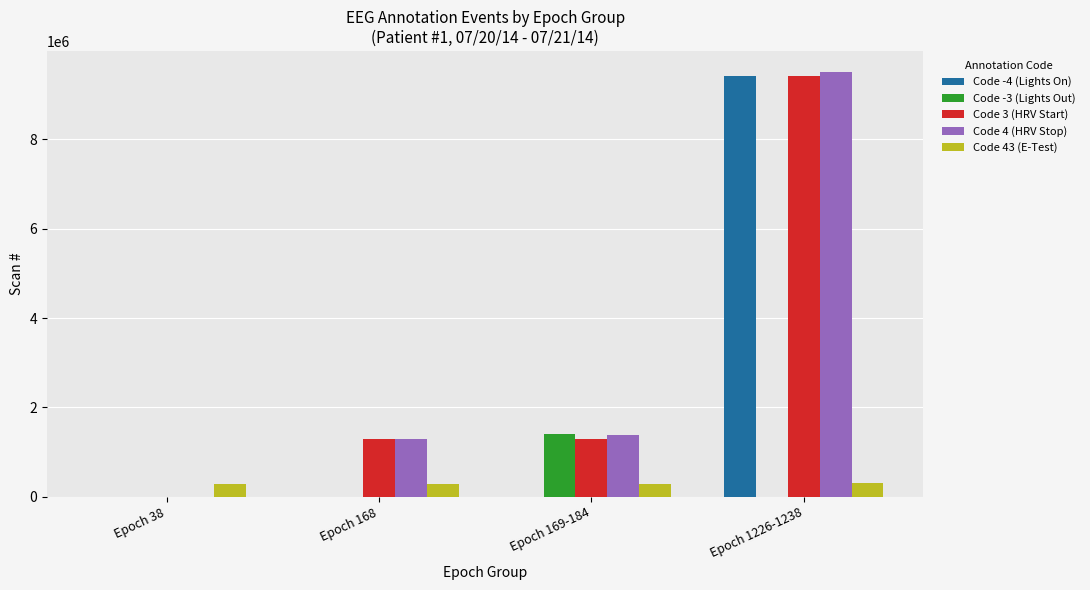

At which label does Code 3 (HRV Start) reach its peak?

Epoch 1226-1238